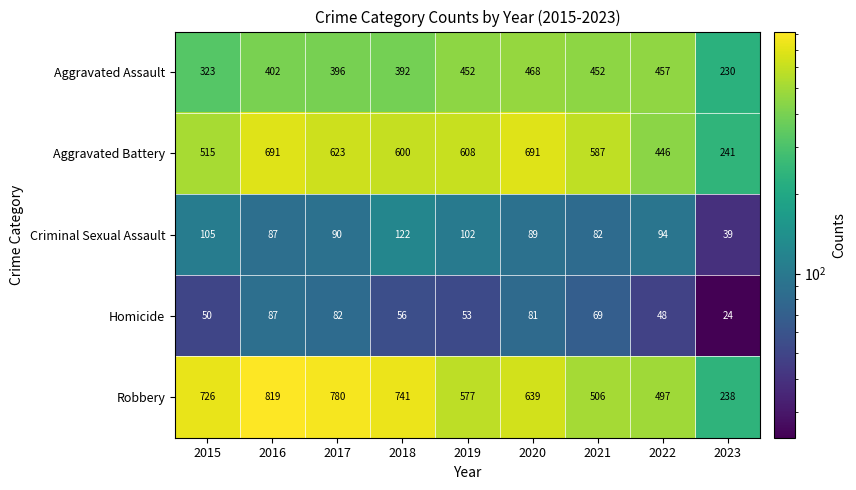

Is it true that Aggravated Assault equals 396 at 2017?

True